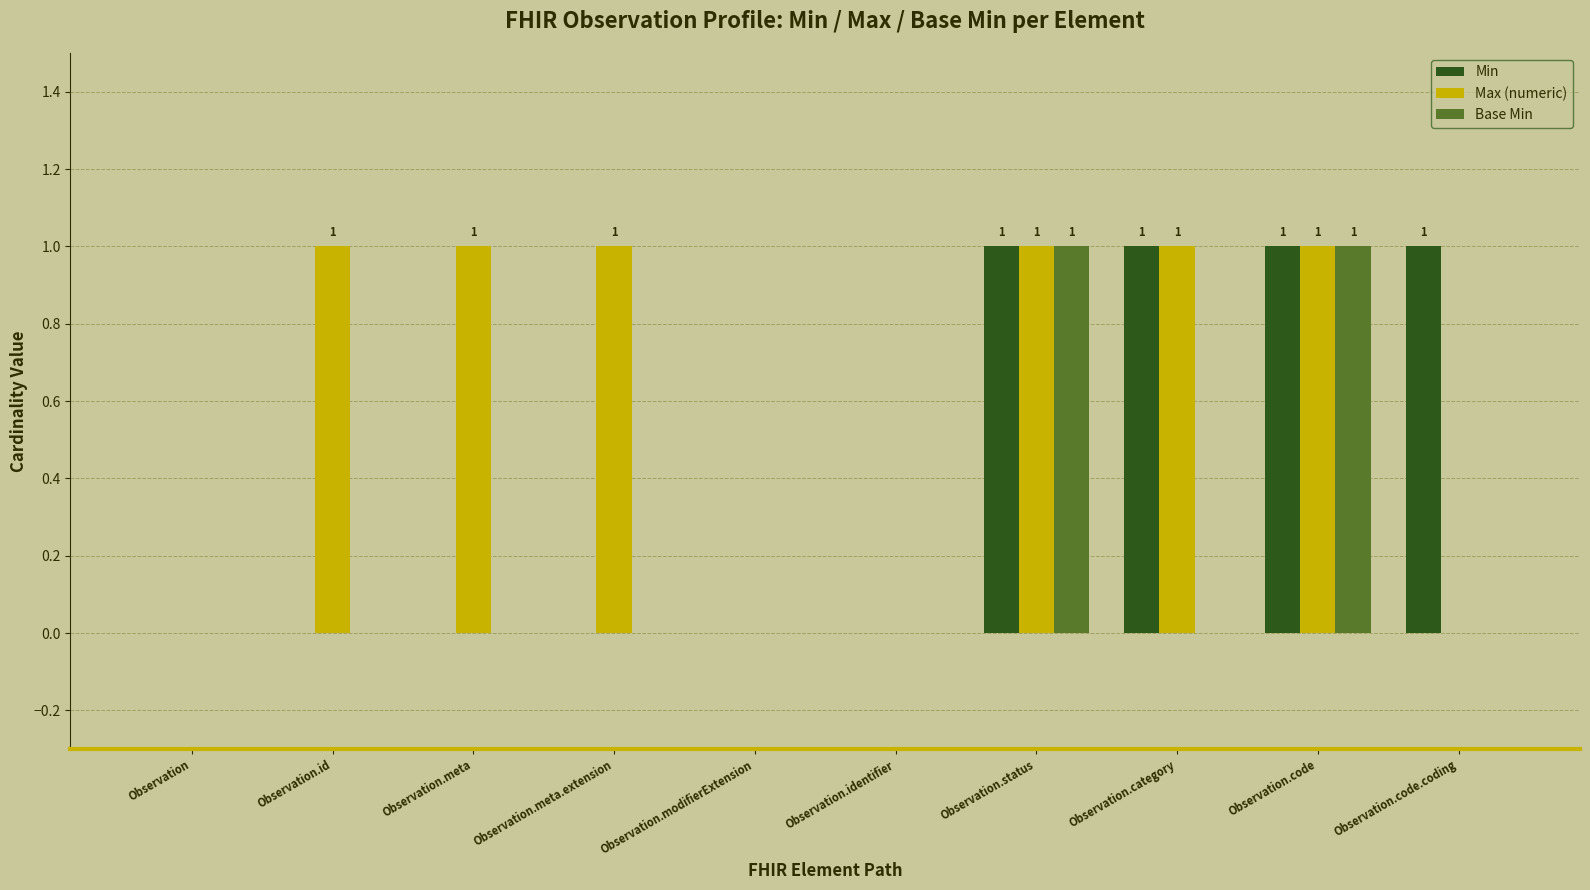

Is it true that Min equals -1 at Observation.meta?

False